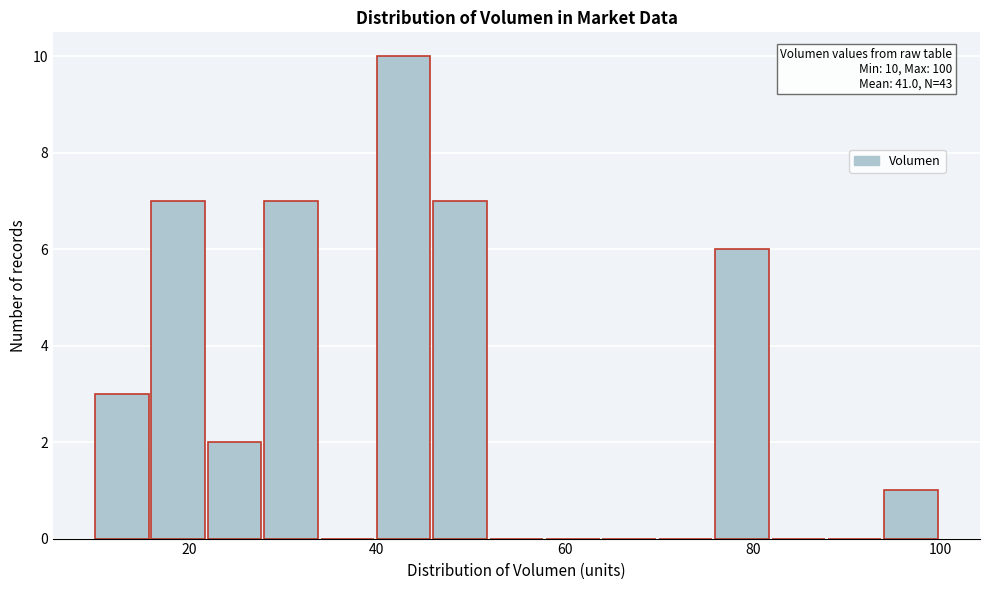

Read against the x-axis, roughly where is the centre of the tallest bar?

42